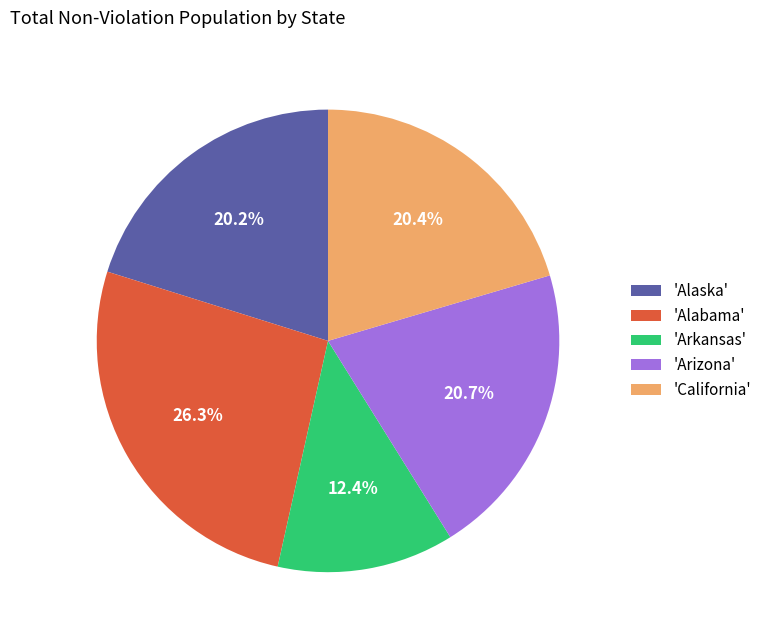

Is there a majority slice in this chart?

No